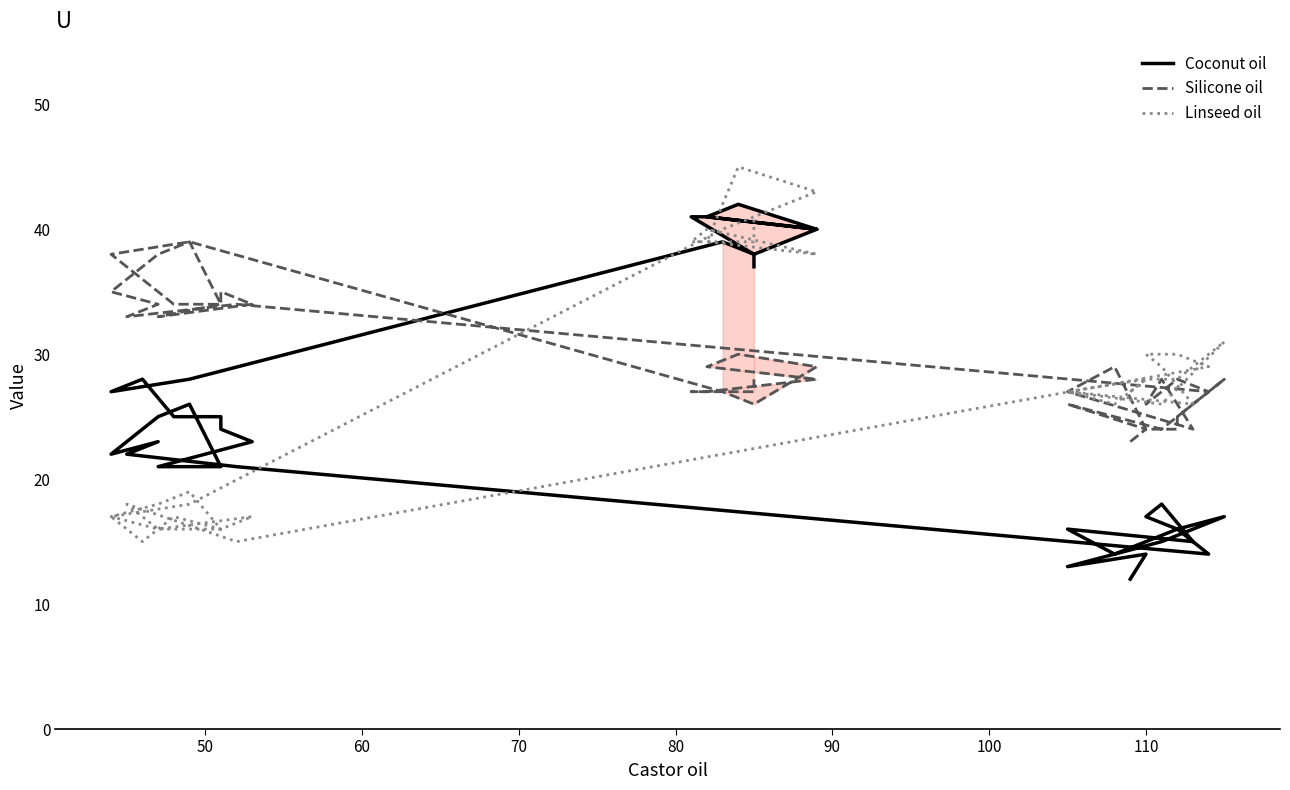

What are all the series names shown in the legend?

Coconut oil, Silicone oil, Linseed oil